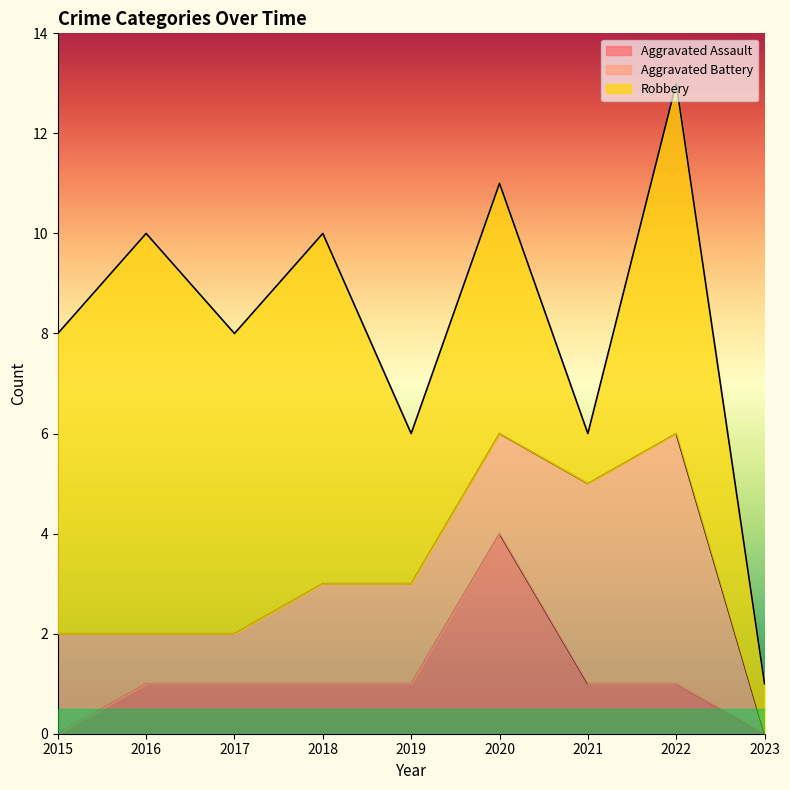

What is the value of the Robbery point at the 4th from the left?

7